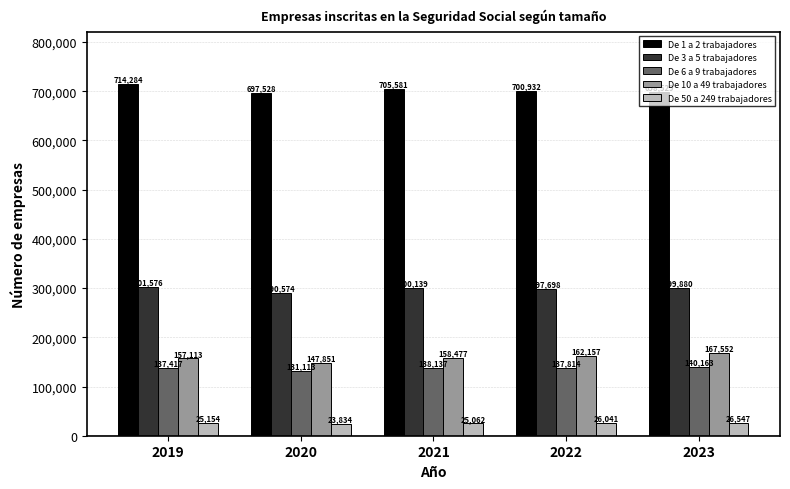

How many values in the De 3 a 5 trabajadores series are below 299880?

2